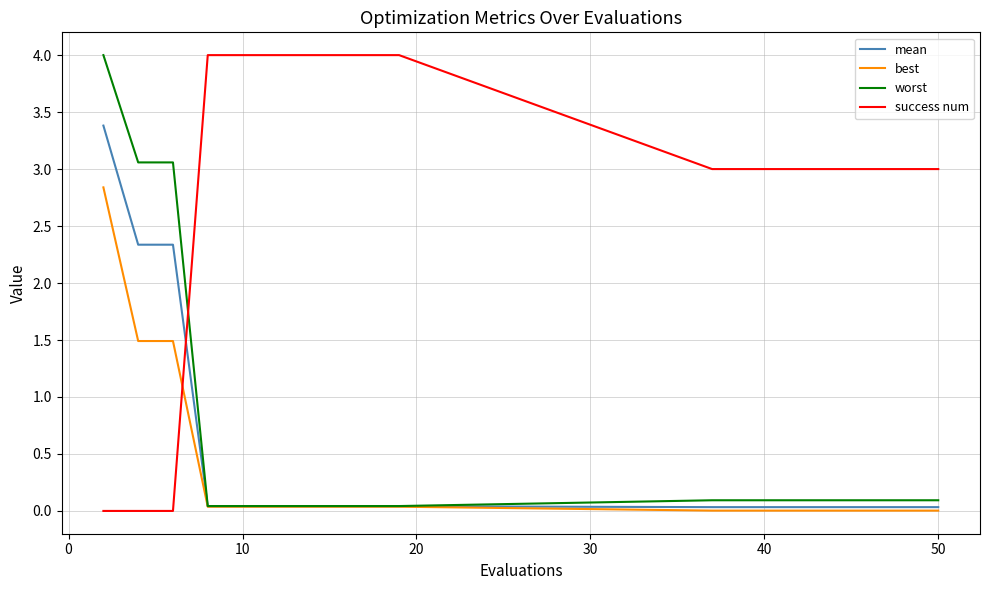

Is this an area chart (filled region under the line)?

No